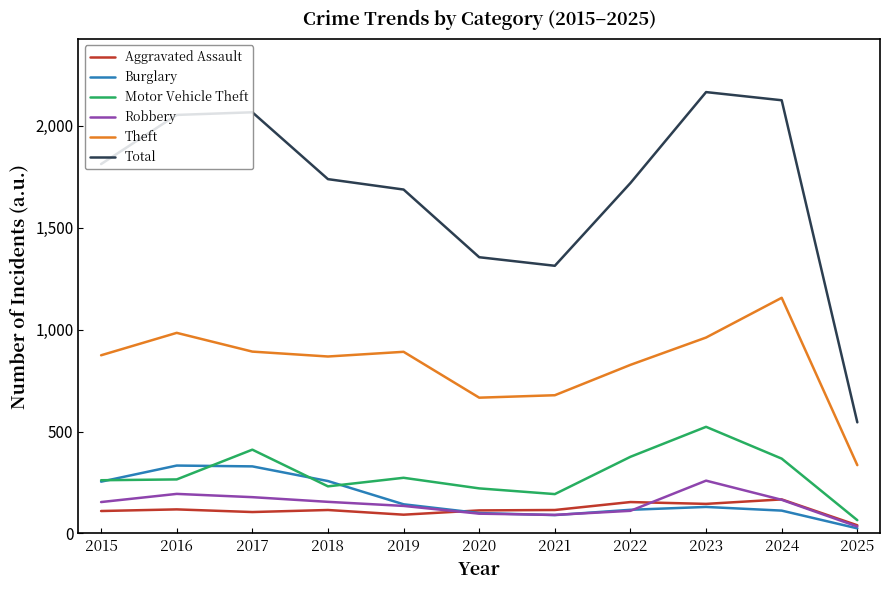

The Aggravated Assault series shows 113 at 2020. True or false?

True